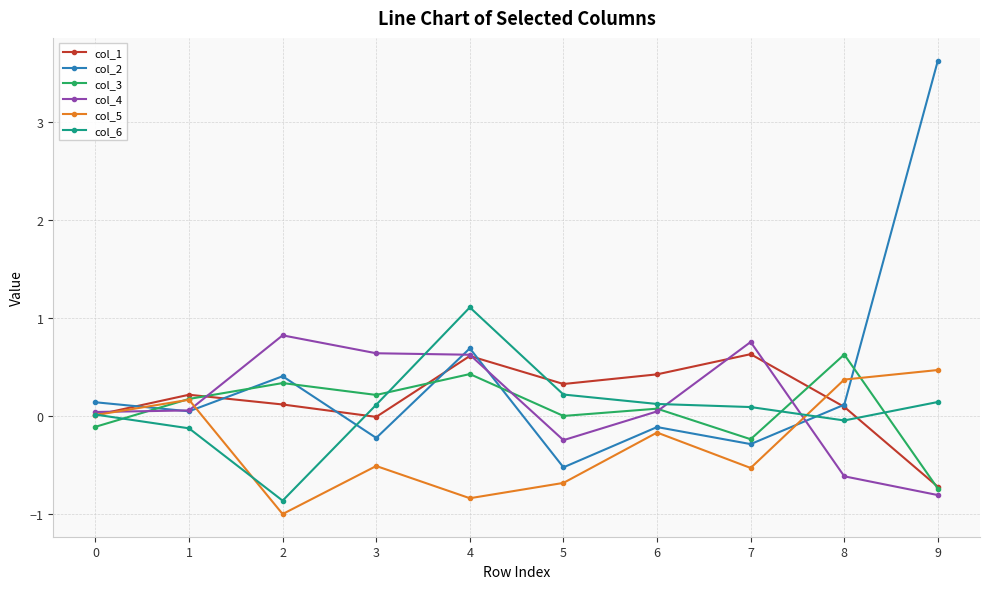

At which category is the sum across all series the highest?

4